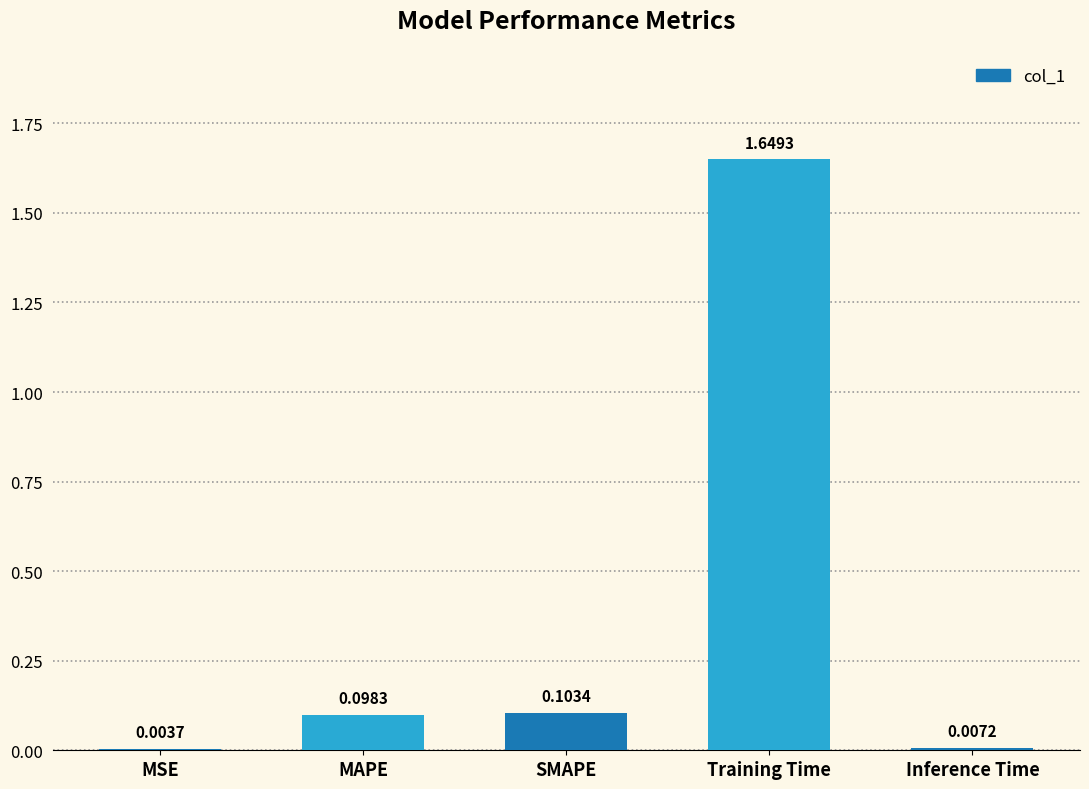

What is the sum of the values at MAPE and Training Time?

1.7